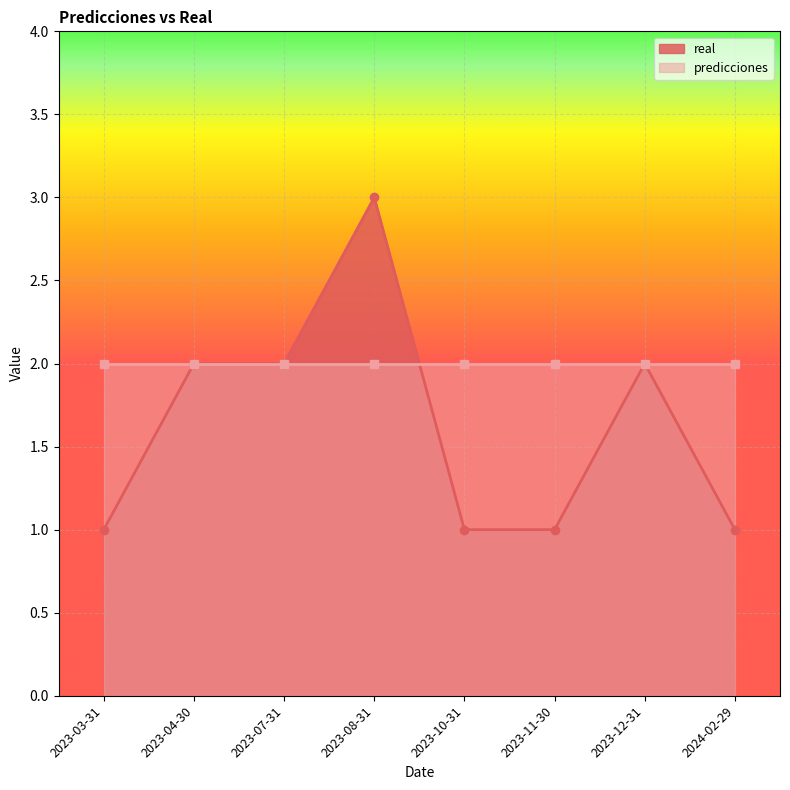

Reading left to right, transcribe all the data shown in this chart.

1	2	2	3	1	1	2	1